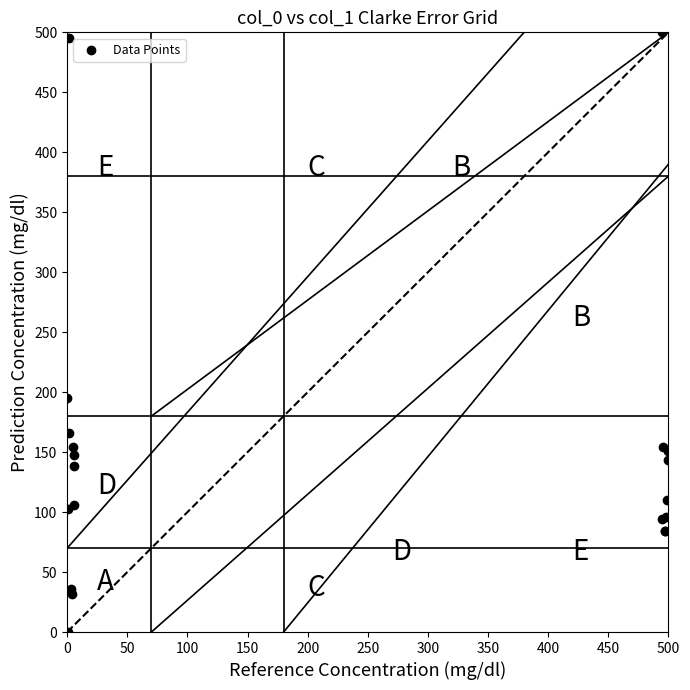

What Y value in the scatter plot is closest to 250?

195.0